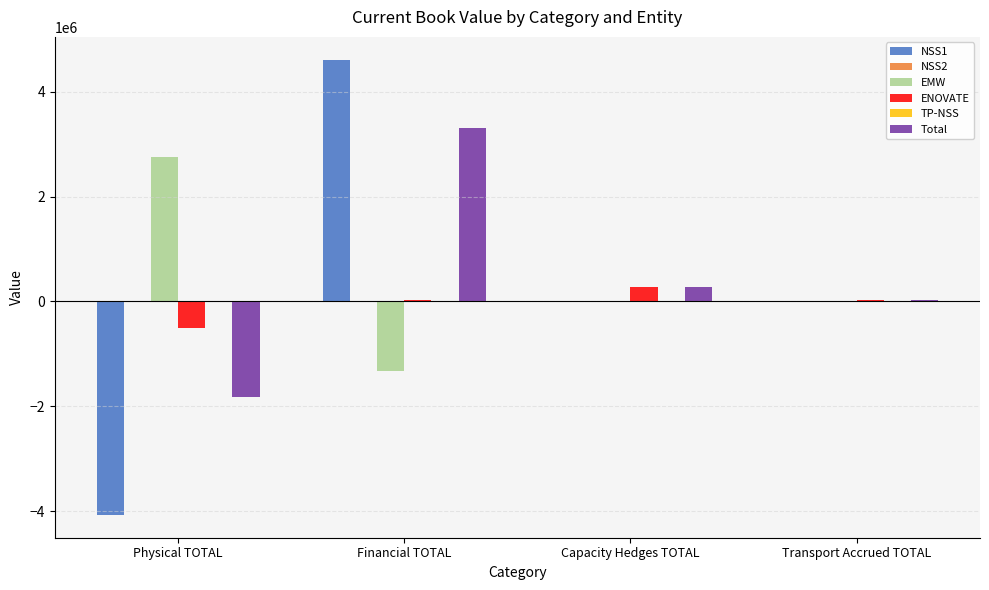

Count the number of data series in this chart.

5